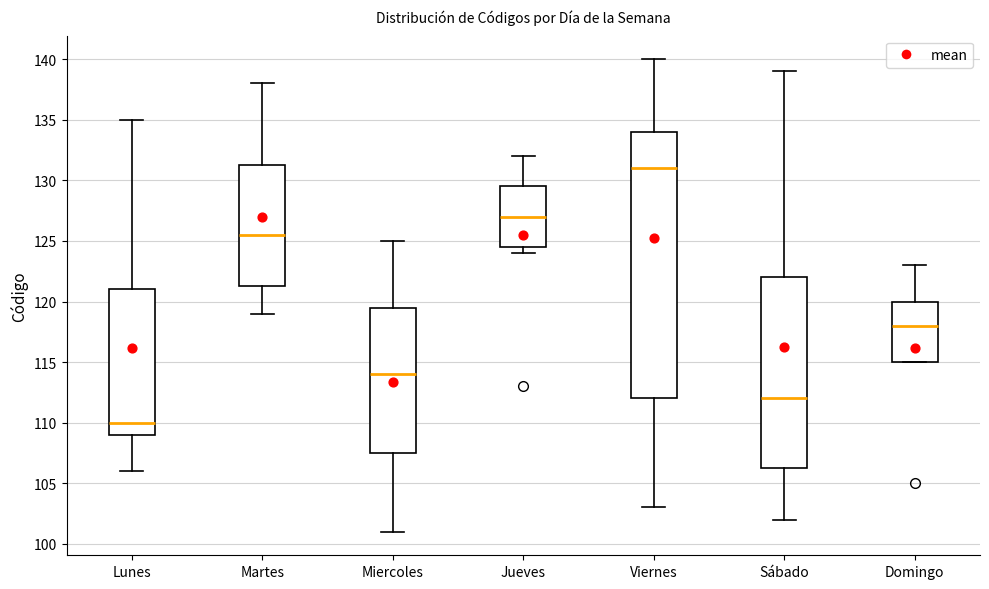

Reading left to right, read every box against the y-axis: the position of its median line, the range the box covers, and the ends of its whiskers. The values are not printed on the chart, so give them approximately, as read against the axis.

Lunes: median 110.0, box 109.0 to 121.0, whiskers 106.0 to 135.0
Martes: median 125.5, box 121.5 to 131.5, whiskers 119.0 to 138.0
Miercoles: median 114.0, box 107.5 to 119.5, whiskers 101.0 to 125.0
Jueves: median 127.0, box 124.5 to 129.5, whiskers 124.0 to 132.0
Viernes: median 131.0, box 112.0 to 134.0, whiskers 103.0 to 140.0
Sábado: median 112.0, box 106.5 to 122.0, whiskers 102.0 to 139.0
Domingo: median 118.0, box 115.0 to 120.0, whiskers 115.0 to 123.0